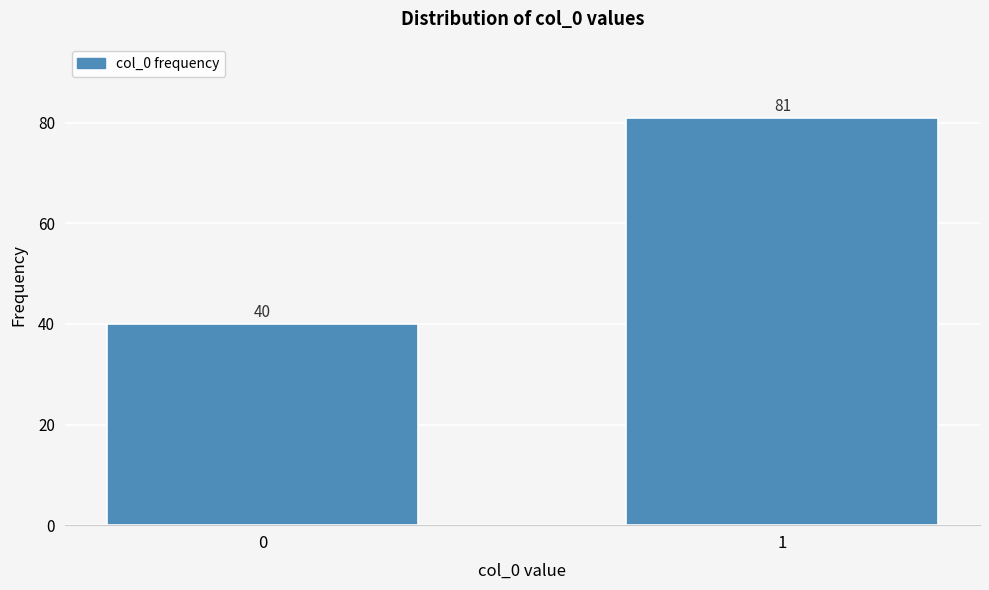

Reading left to right, list all the values displayed in this chart.

40	81